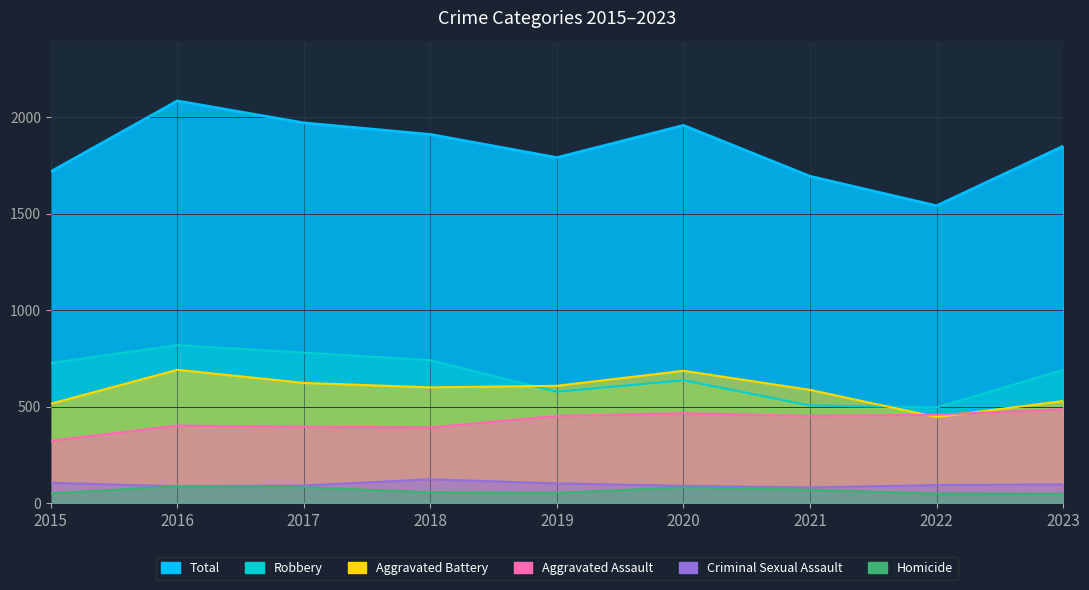

Reading left to right, what are all the values shown in this chart?

Aggravated Assault: 2015=323	2016=402	2017=396	2018=392	2019=452	2020=466	2021=452	2022=458	2023=487
Aggravated Battery: 2015=515	2016=691	2017=623	2018=600	2019=608	2020=686	2021=587	2022=446	2023=529
Criminal Sexual Assault: 2015=105	2016=87	2017=91	2018=123	2019=102	2020=89	2021=81	2022=93	2023=97
Homicide: 2015=50	2016=87	2017=82	2018=56	2019=53	2020=81	2021=69	2022=49	2023=48
Robbery: 2015=726	2016=819	2017=780	2018=741	2019=577	2020=637	2021=506	2022=496	2023=690
Total: 2015=1719	2016=2086	2017=1972	2018=1912	2019=1792	2020=1959	2021=1695	2022=1542	2023=1851